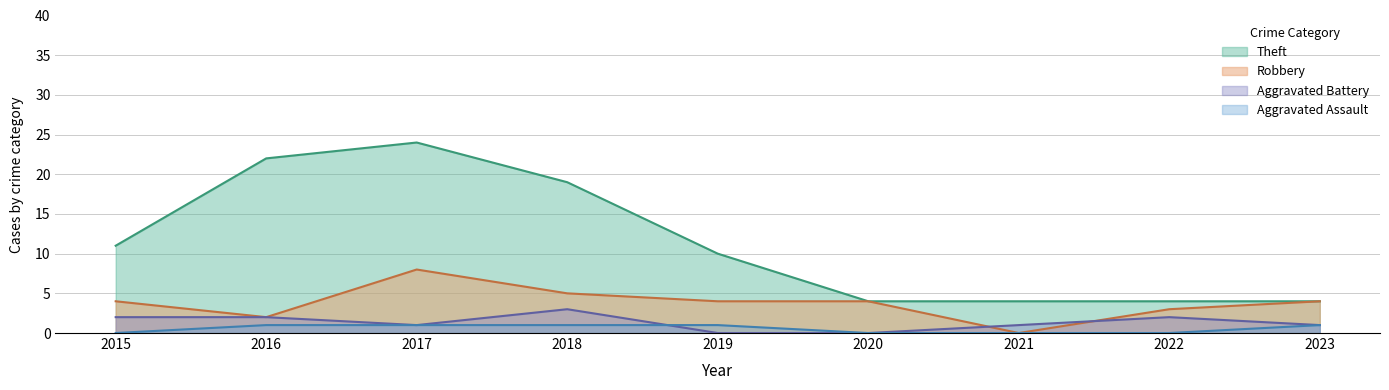

How many values in the Theft series exceed 10?

4